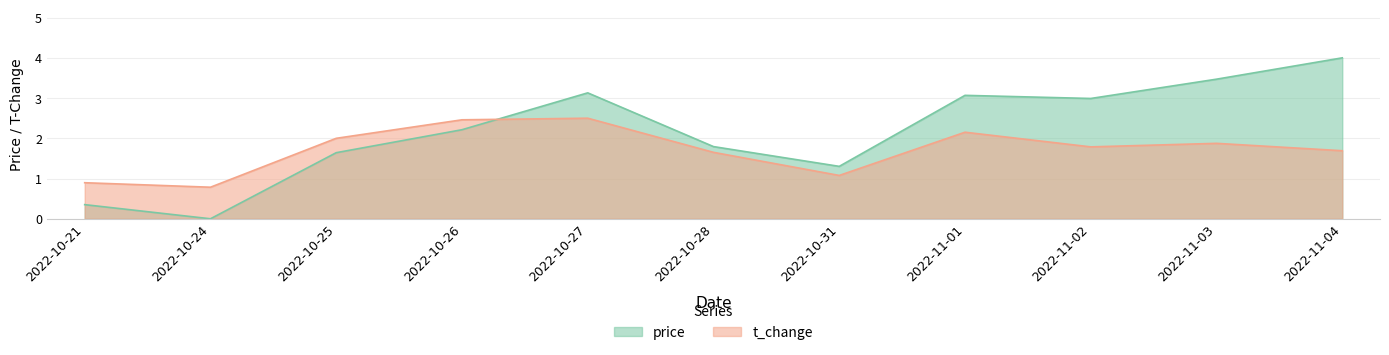

Between 2022-10-24 and 2022-10-27, which series saw the biggest shift?

price